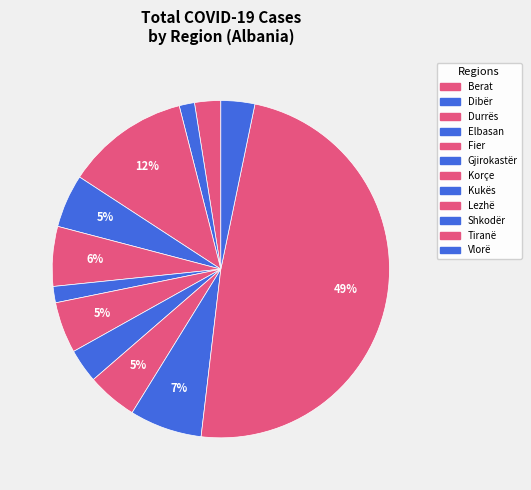

Is there any slice that represents more than half of the pie?

No